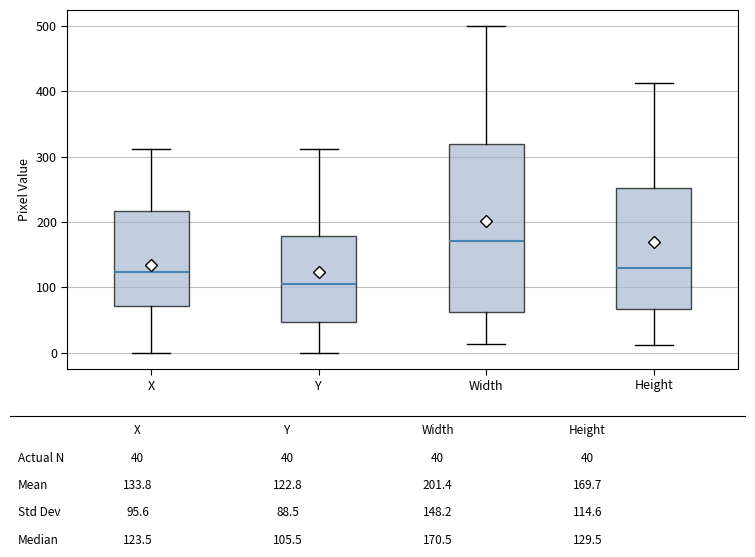

Comparing the boxes themselves (not the whiskers), which one is the tallest?

Width